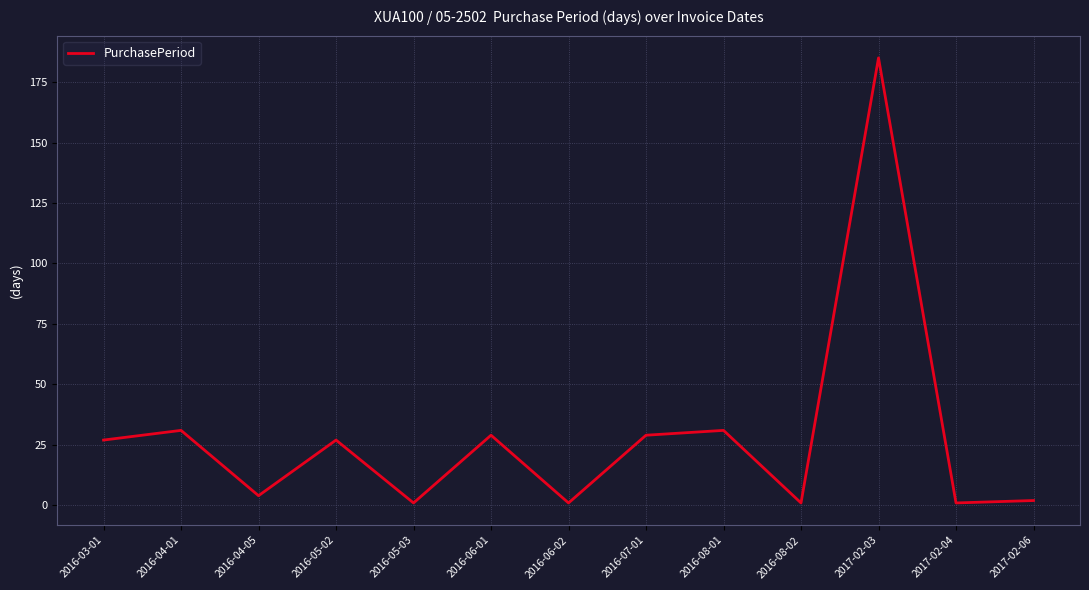

What is the difference between the maximum and minimum values?

184